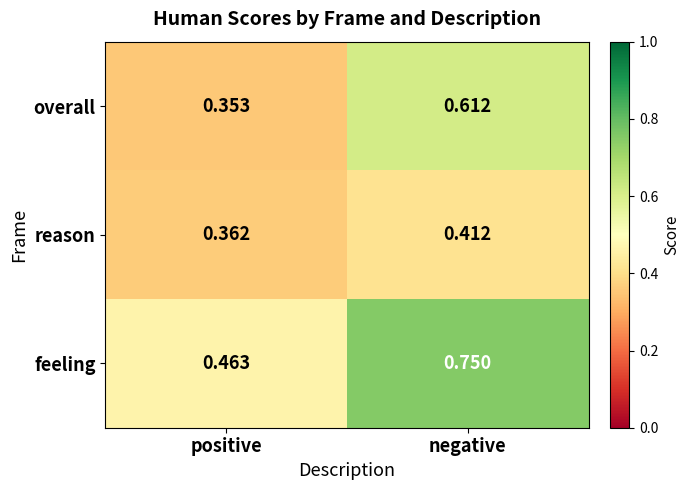

Which series changed the most between positive and negative?

feeling